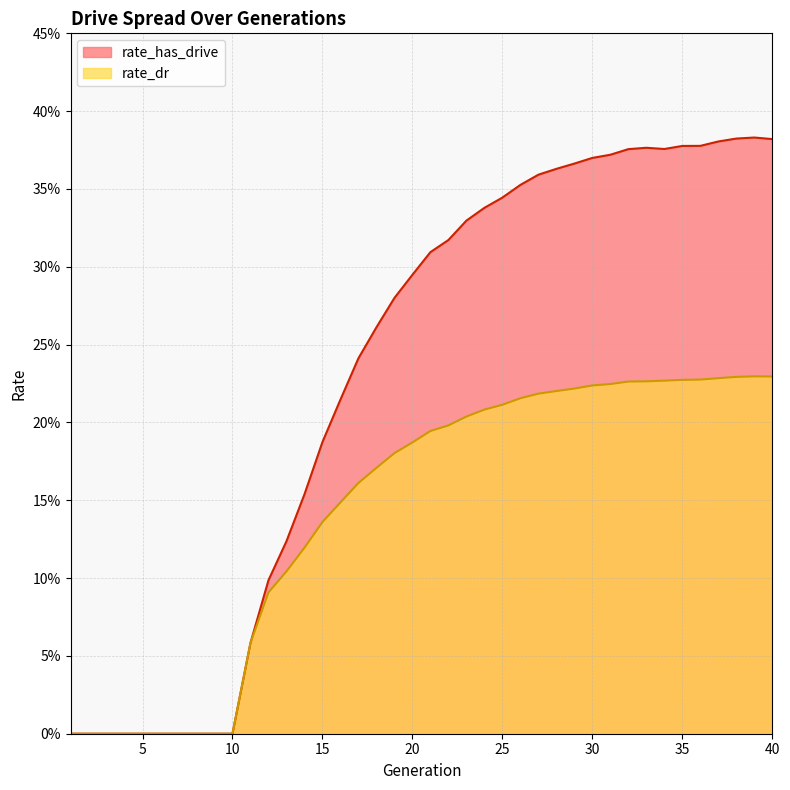

In rate_dr, how many points are higher than both neighbors (excluding endpoints)?

1